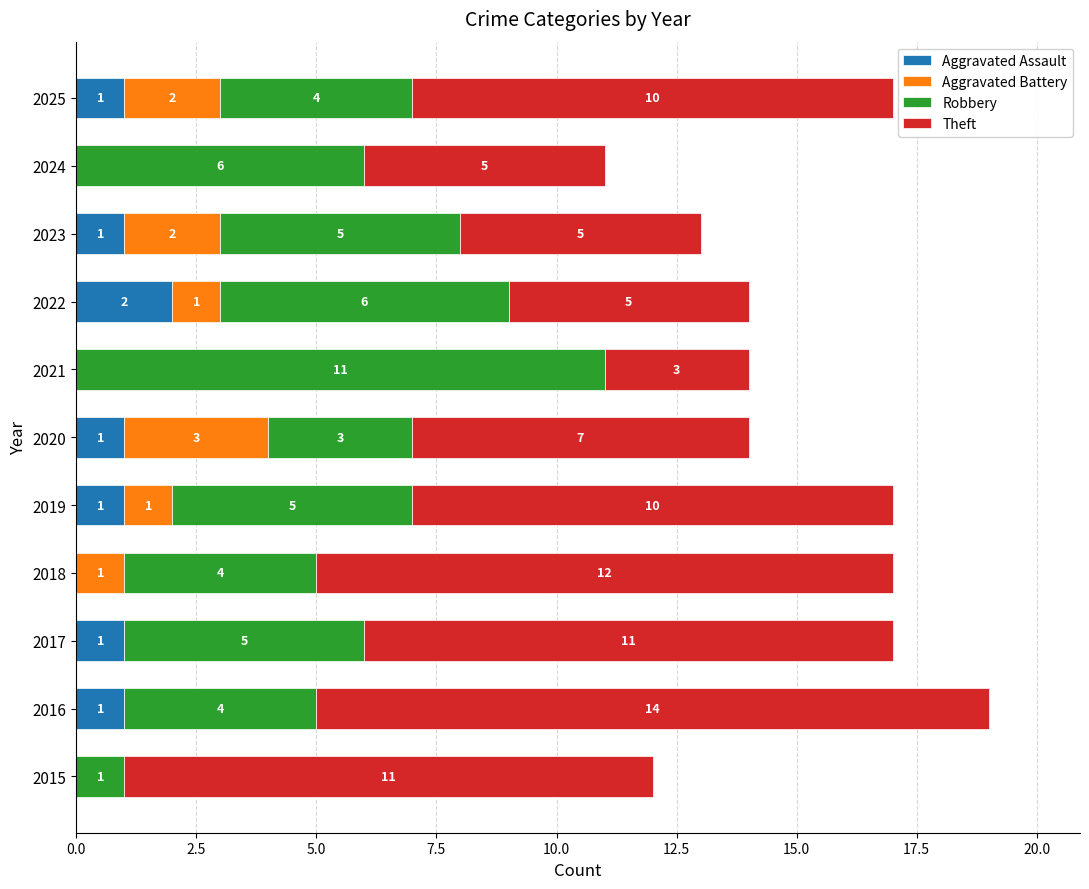

At which category is the sum across all series the highest?

2016